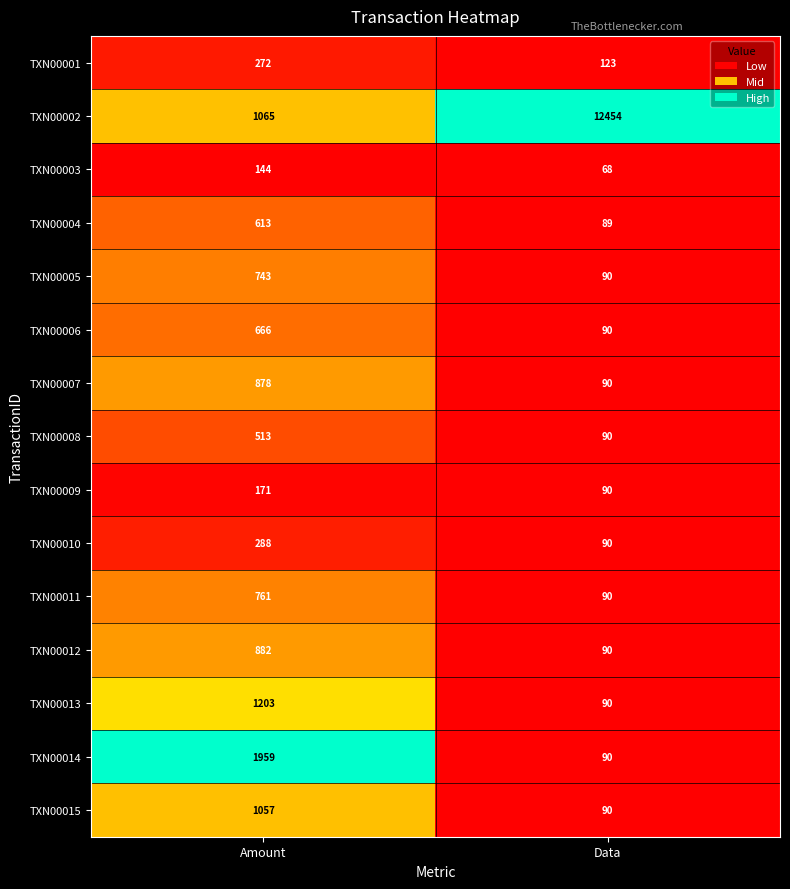

The TXN00005 series shows 743 at Amount. True or false?

True